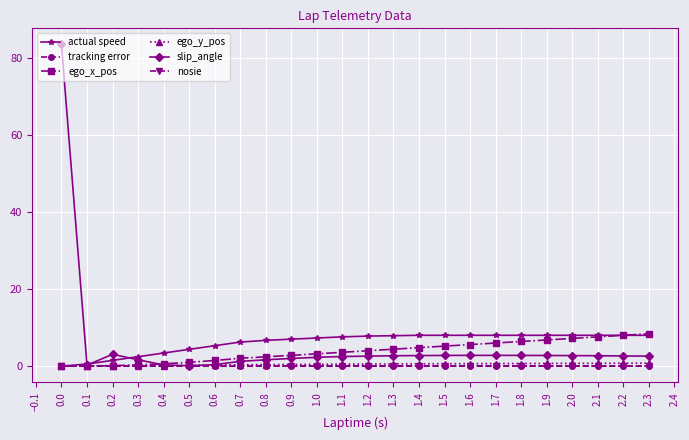

Which series has the largest range (max minus min)?

slip_angle